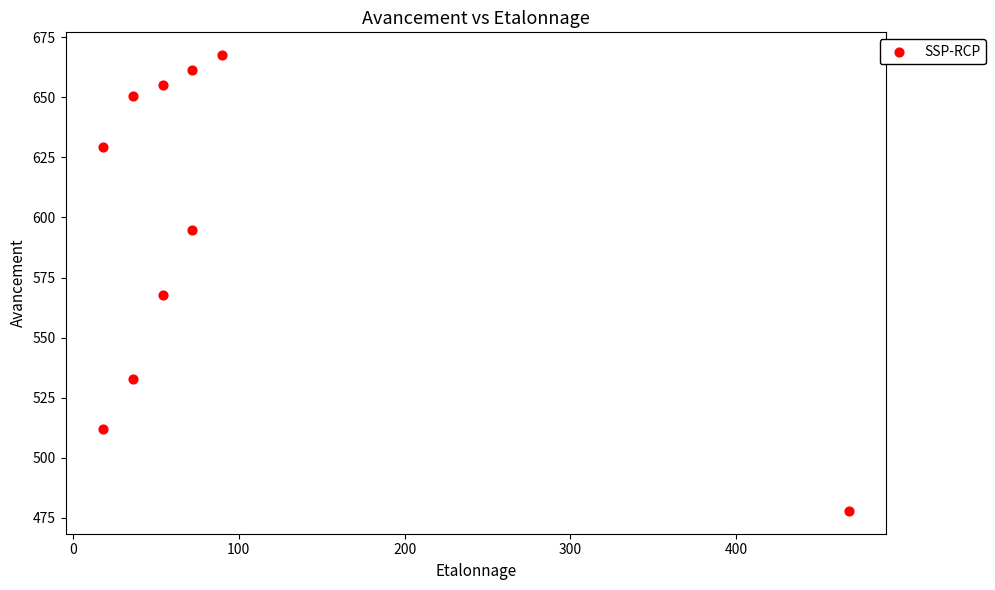

What is the range of X values (max minus min)?

450.0